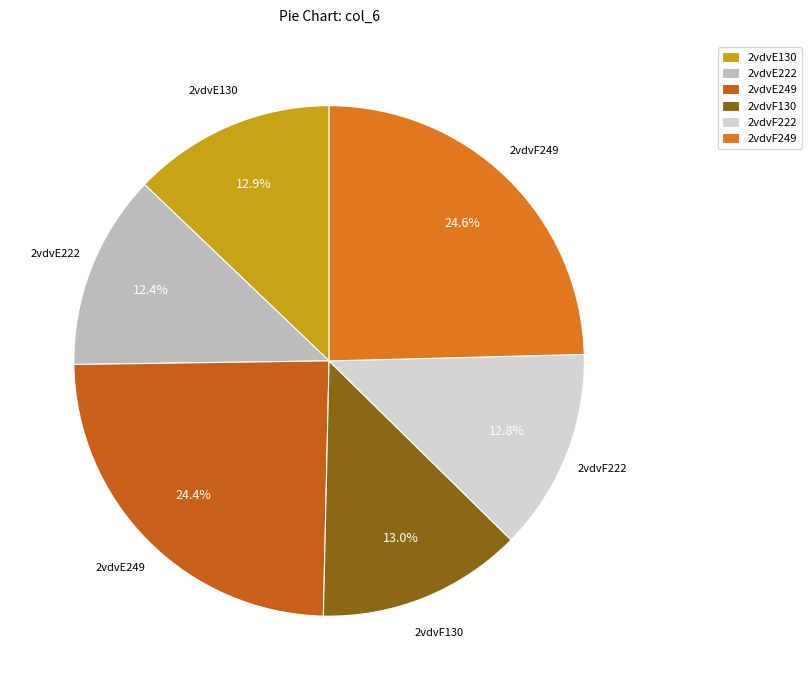

Does any single category account for the majority?

No